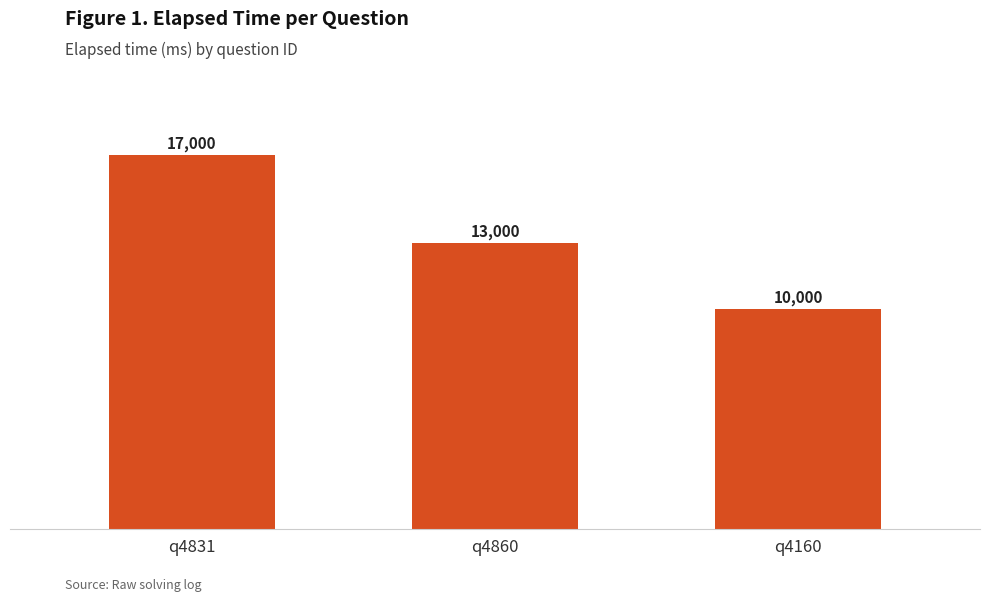

What is the difference between the maximum and second lowest values?

4000